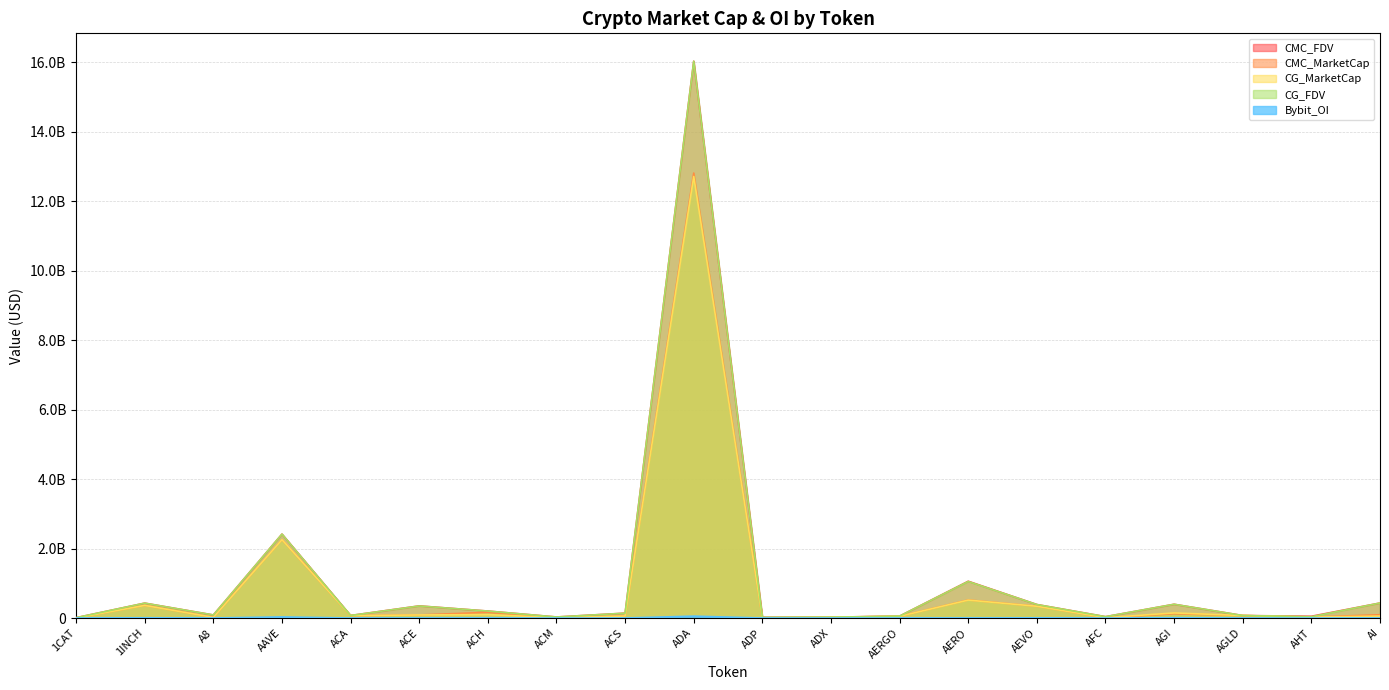

Which has a higher value, AERGO or A8?

A8